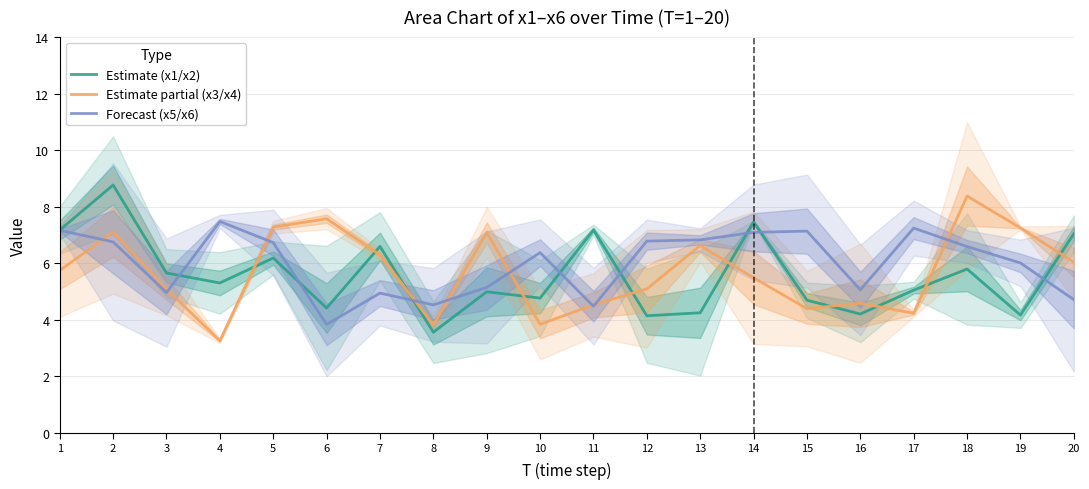

What is the total value across all series at 19?

17.4